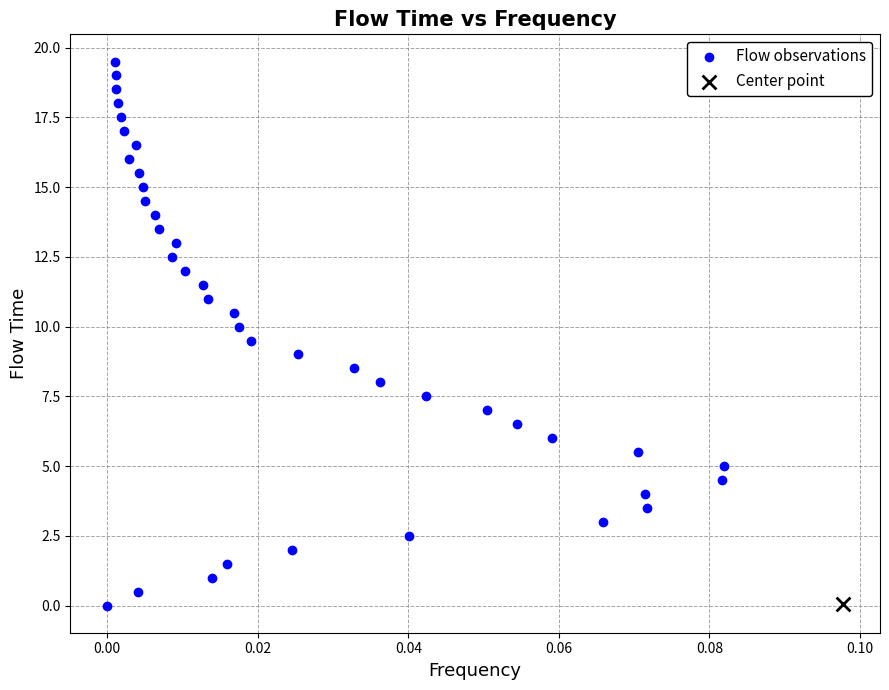

What are all the series names shown in the legend?

Flow observations, Center point